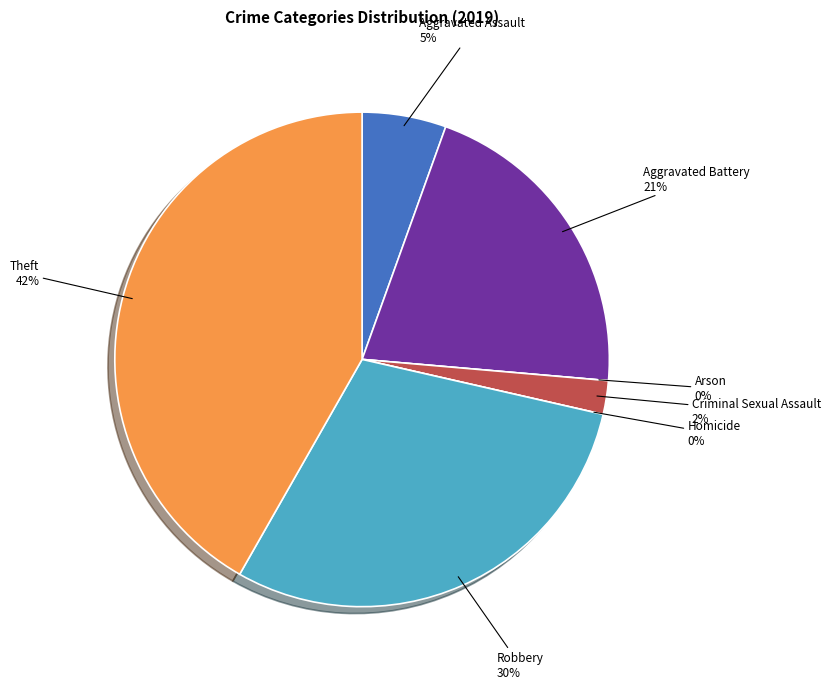

To the nearest percent, what is the difference between the largest and smallest slice percentages?

42%